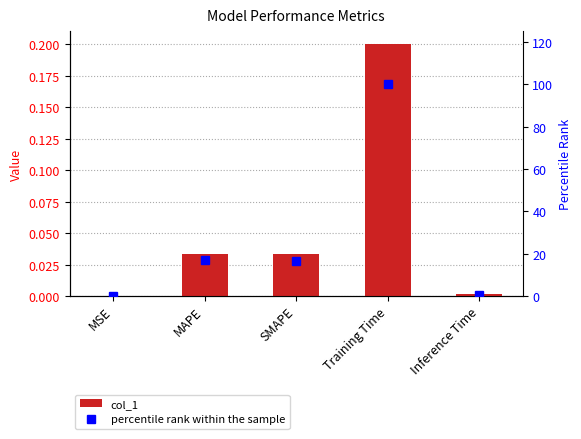

At which label does col_1 reach its minimum?

MSE